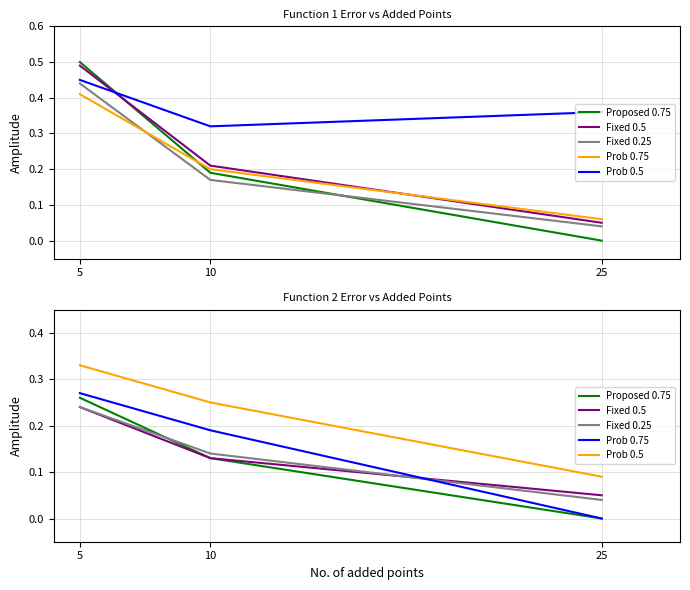

Is the value of Proposed 0.75 at 5 greater than the value of Fixed 0.5 at 10?

Yes